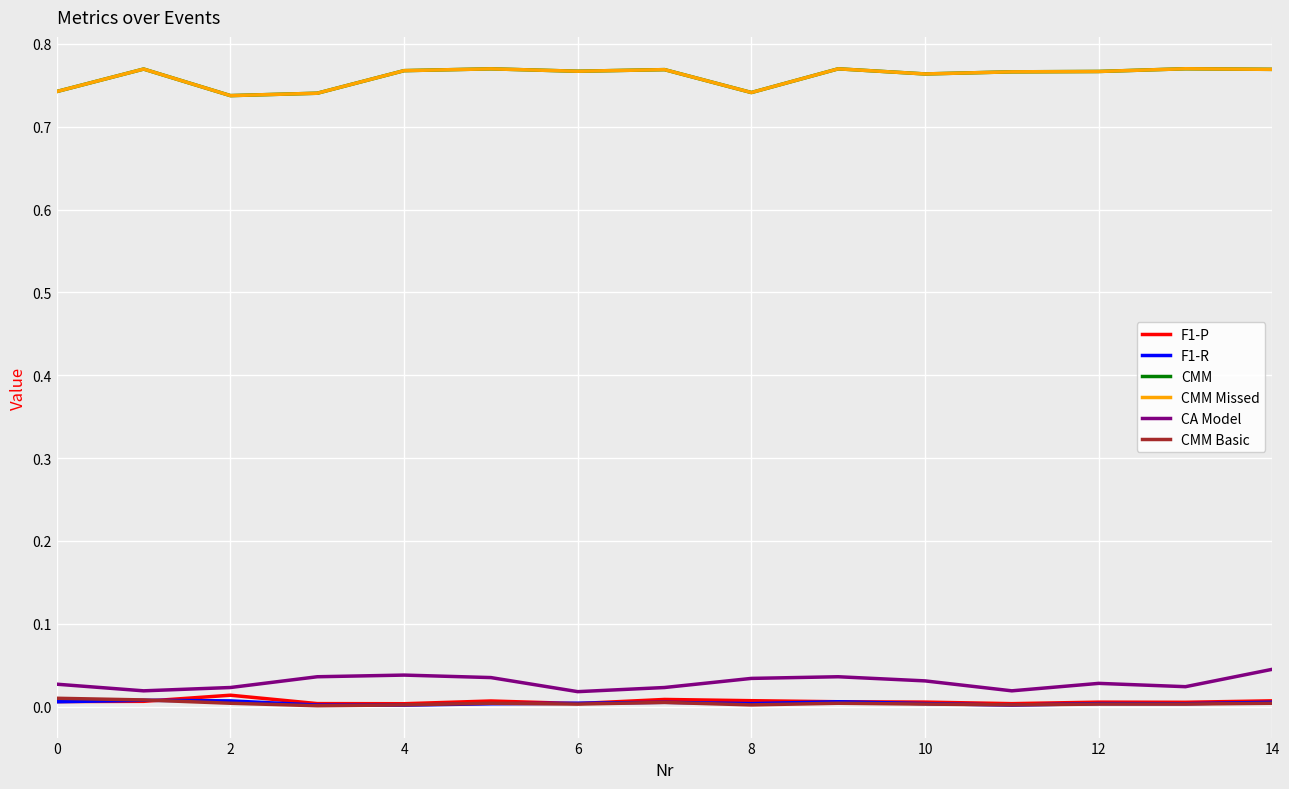

List the series in order of their peak value, highest first.

CMM, CMM Missed, CA Model, F1-P, CMM Basic, F1-R